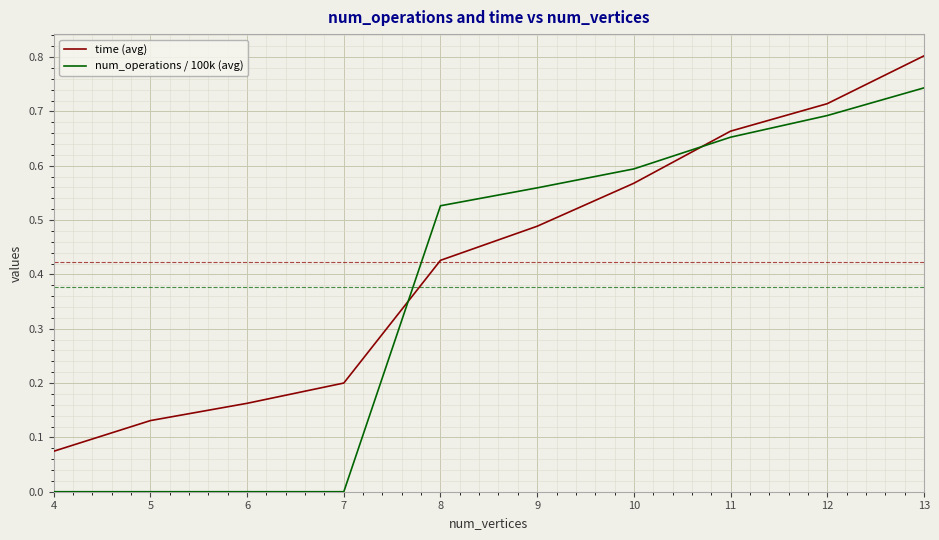

Between 7 and 13, which series saw the biggest shift?

num_operations / 100k (avg)